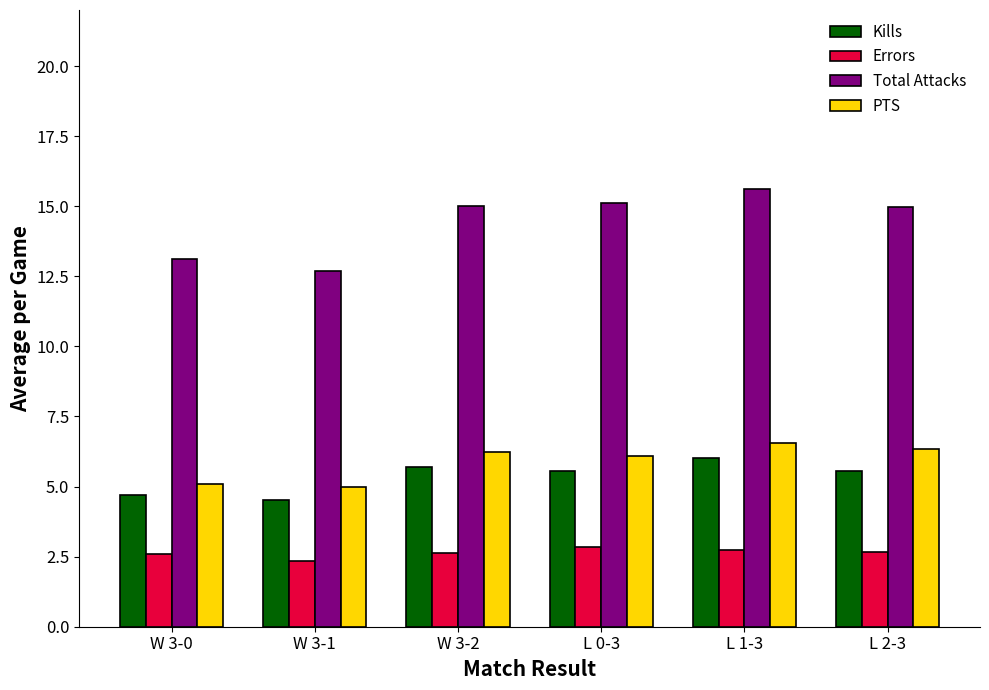

What is the average value of the PTS series?

5.9